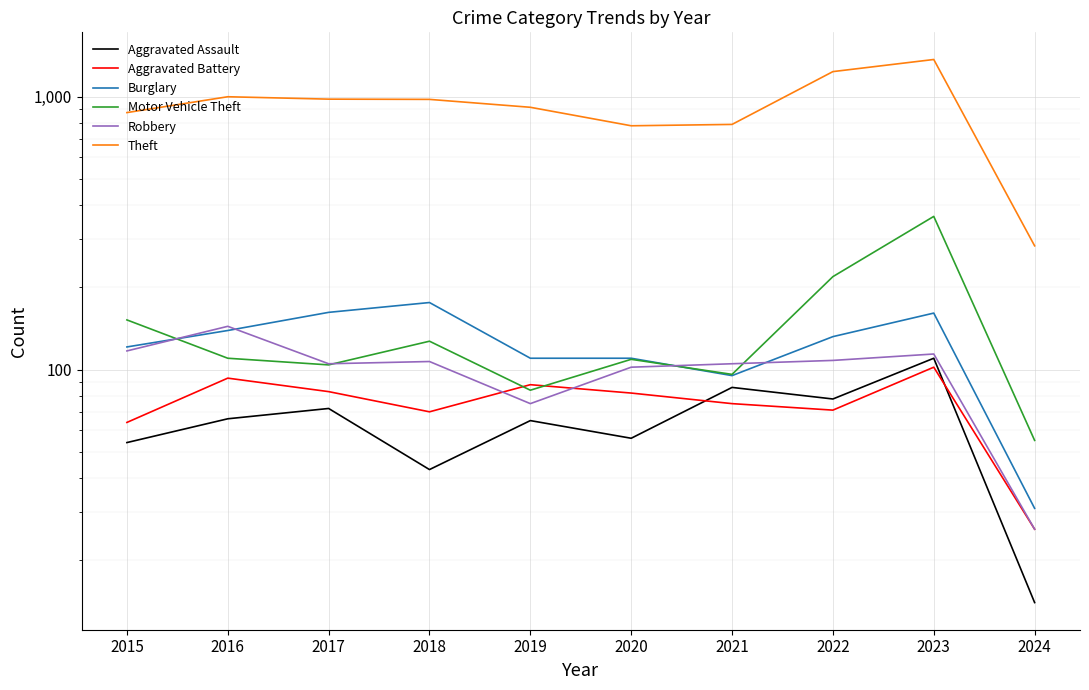

What is the value of the Aggravated Assault point at the 5th from the left?

65